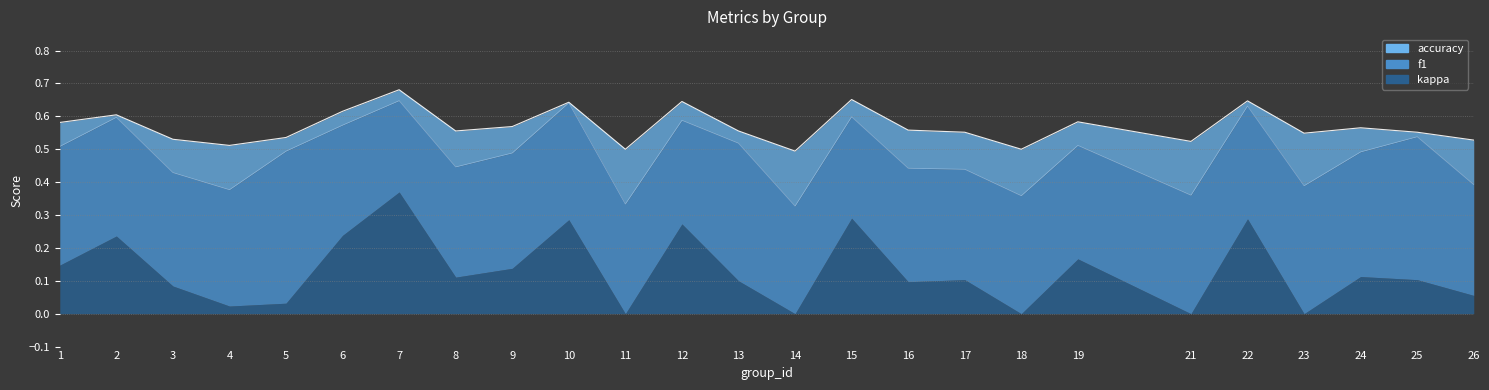

True or false: accuracy and f1 intersect in this chart.

False